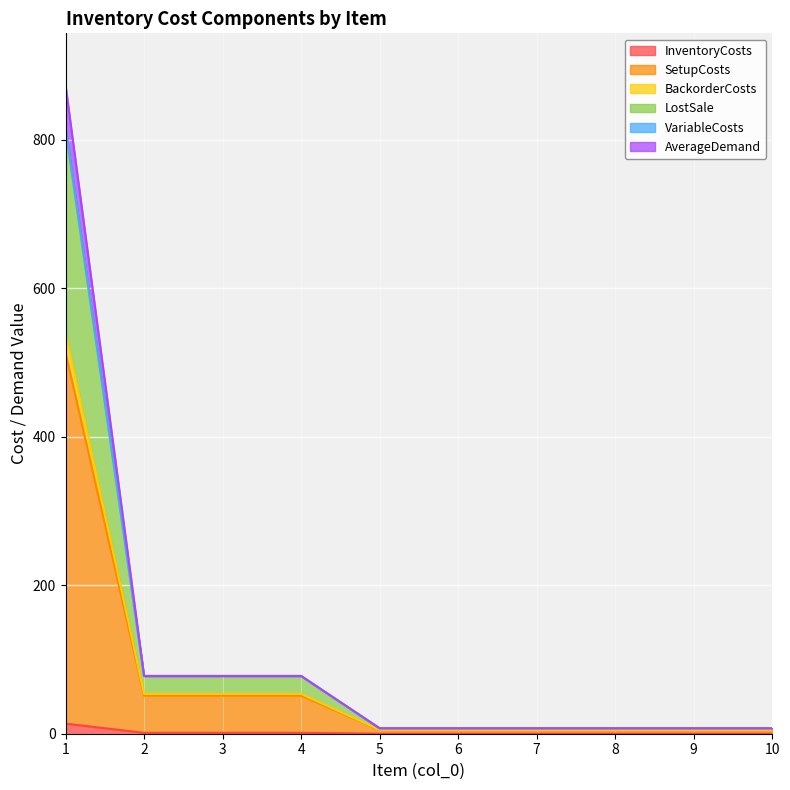

Does the chart display data point markers on the line(s)?

No